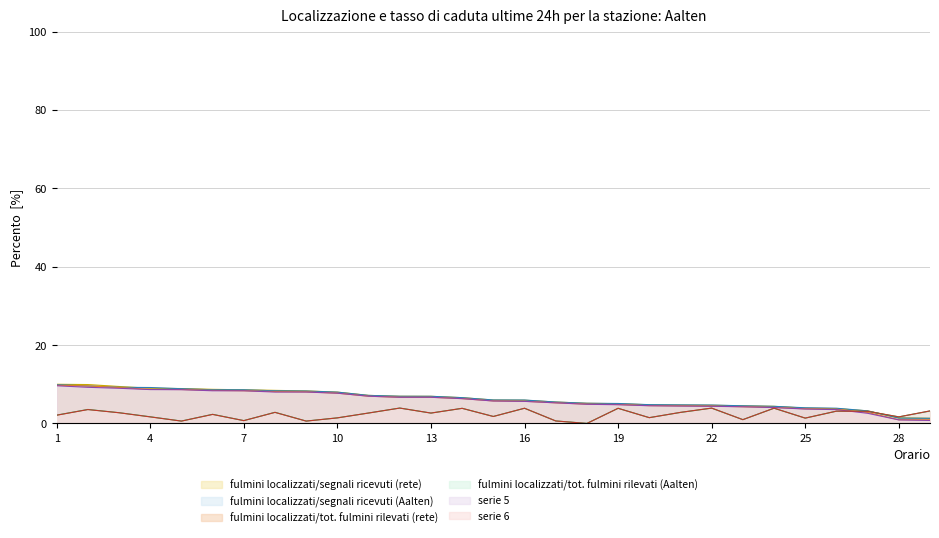

Reading right to left, extract all data points from this chart.

859: 29=1.3	28=1.4	27=3.2	26=3.8	25=3.9	24=4.4	23=4.5	22=4.6	21=4.7	20=4.8	19=5.0	18=5.2	17=5.5	16=5.9	15=6.0	14=6.6	13=6.9	12=6.9	11=7.2	10=8.0	9=8.3	8=8.4	7=8.6	6=8.7	5=8.9	4=9.0	3=9.4	2=9.9	1=10.0
852: 29=1.3	28=1.4	27=3.2	26=3.9	25=4.0	24=4.4	23=4.5	22=4.7	21=4.7	20=4.8	19=5.1	18=5.2	17=5.5	16=6.0	15=6.0	14=6.6	13=6.9	12=6.9	11=7.2	10=8.0	9=8.3	8=8.3	7=8.6	6=8.6	5=8.9	4=9.2	3=9.2	2=9.6	1=9.9
840: 29=1.0	28=1.0	27=2.8	26=3.6	25=3.7	24=4.1	23=4.3	22=4.4	21=4.5	20=4.6	19=4.8	18=4.9	17=5.3	16=5.7	15=5.7	14=6.3	13=6.7	12=6.7	11=7.0	10=7.7	9=8.1	8=8.1	7=8.3	6=8.4	5=8.7	4=8.7	3=9.2	2=9.6	1=9.7
287: 29=3.2	28=1.7	27=3.1	26=3.1	25=1.4	24=3.9	23=1.0	22=3.9	21=2.8	20=1.5	19=3.9	18=0.0	17=0.6	16=3.9	15=1.8	14=3.9	13=2.7	12=3.9	11=2.7	10=1.4	9=0.6	8=2.8	7=0.7	6=2.3	5=0.6	4=1.7	3=2.8	2=3.6	1=2.1
832: 29=0.8	28=0.9	27=2.6	26=3.5	25=3.7	24=4.1	23=4.3	22=4.4	21=4.4	20=4.5	19=4.8	18=4.9	17=5.3	16=5.6	15=5.7	14=6.3	13=6.7	12=6.7	11=7.0	10=7.7	9=8.0	8=8.0	7=8.3	6=8.3	5=8.6	4=8.7	3=9.0	2=9.2	1=9.6
285: 29=3.2	28=1.7	27=3.1	26=3.1	25=1.4	24=3.9	23=1.0	22=3.9	21=2.8	20=1.5	19=3.9	18=0.0	17=0.6	16=3.9	15=1.8	14=3.9	13=2.7	12=3.9	11=2.7	10=1.4	9=0.6	8=2.8	7=0.7	6=2.3	5=0.6	4=1.7	3=2.7	2=3.5	1=2.1